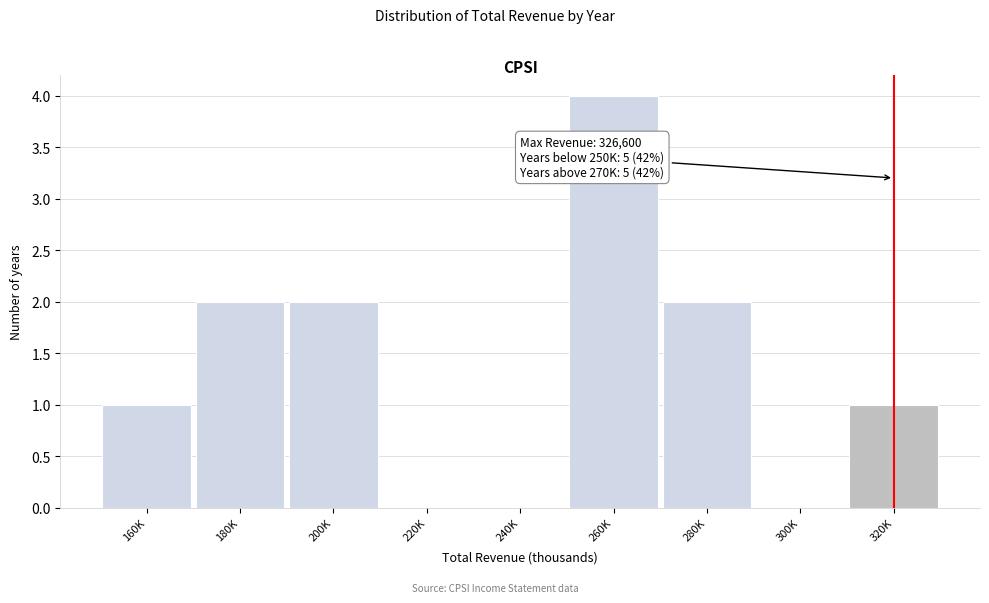

Reading left to right, list all the values displayed in this chart.

160K=1	180K=2	200K=2	220K=0	240K=0	260K=4	280K=2	300K=0	320K=1